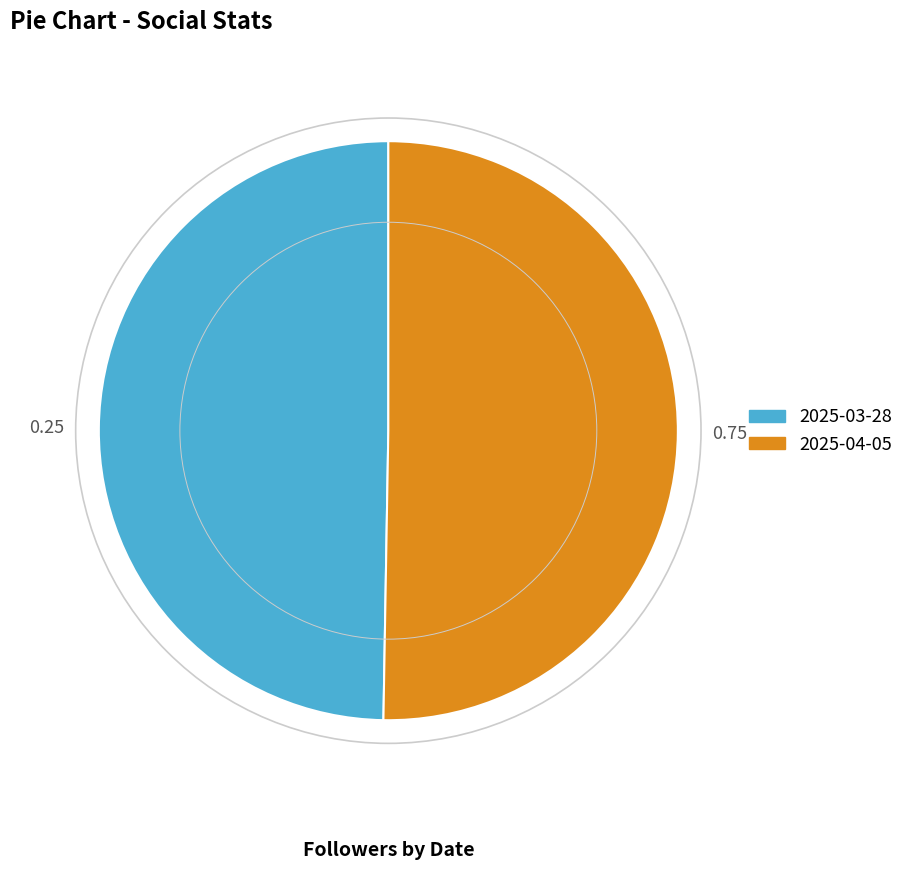

Rank the categories by value from lowest to highest.

2025-03-28, 2025-04-05